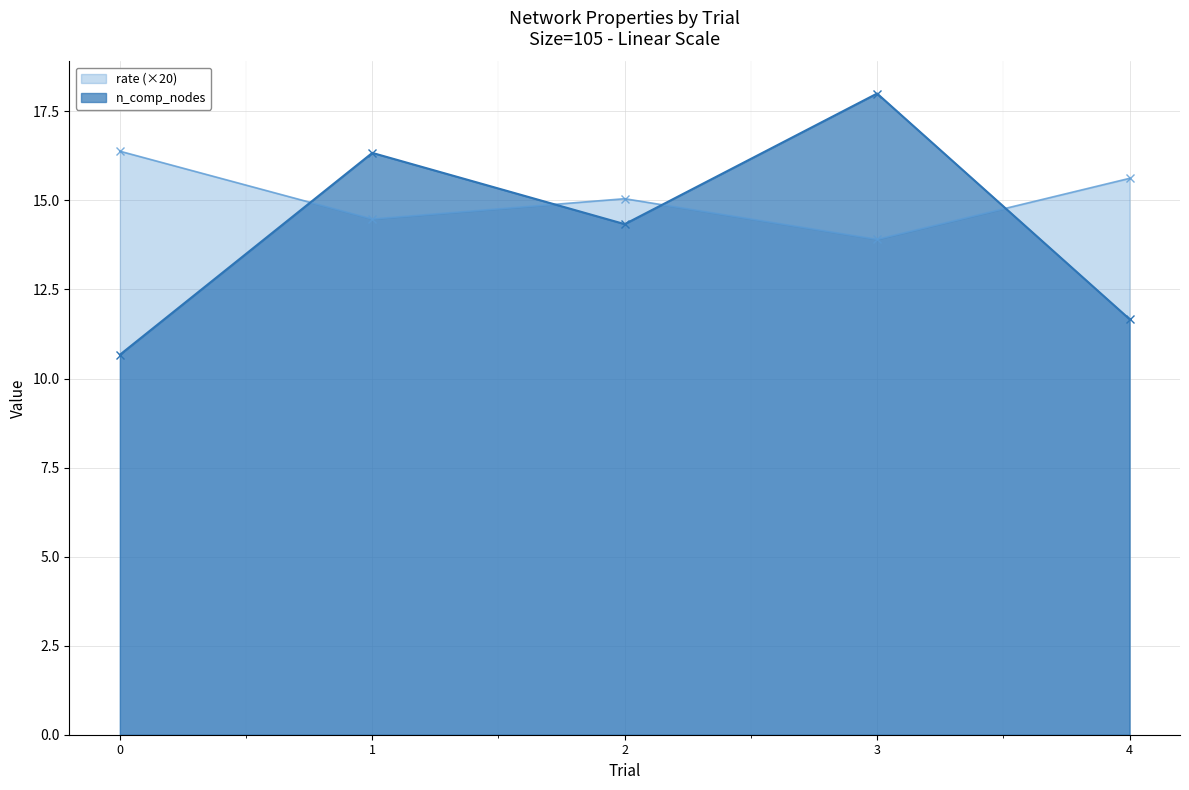

Reading left to right, transcribe all the data shown in this chart.

rate: 16.4	14.5	15.0	13.9	15.6
n_comp_nodes: 10.7	16.3	14.3	18.0	11.7